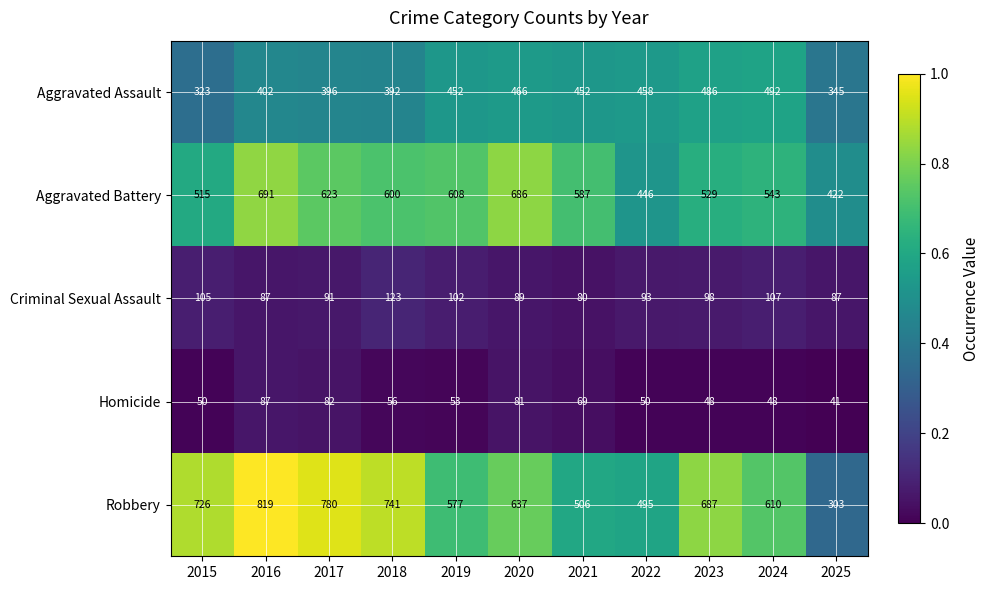

Which label corresponds to the smallest value in the chart?

2025